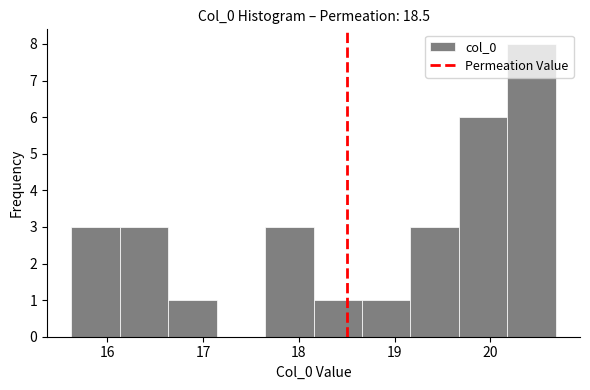

Which range on the x-axis has the tallest bar?

20.2 to 20.7